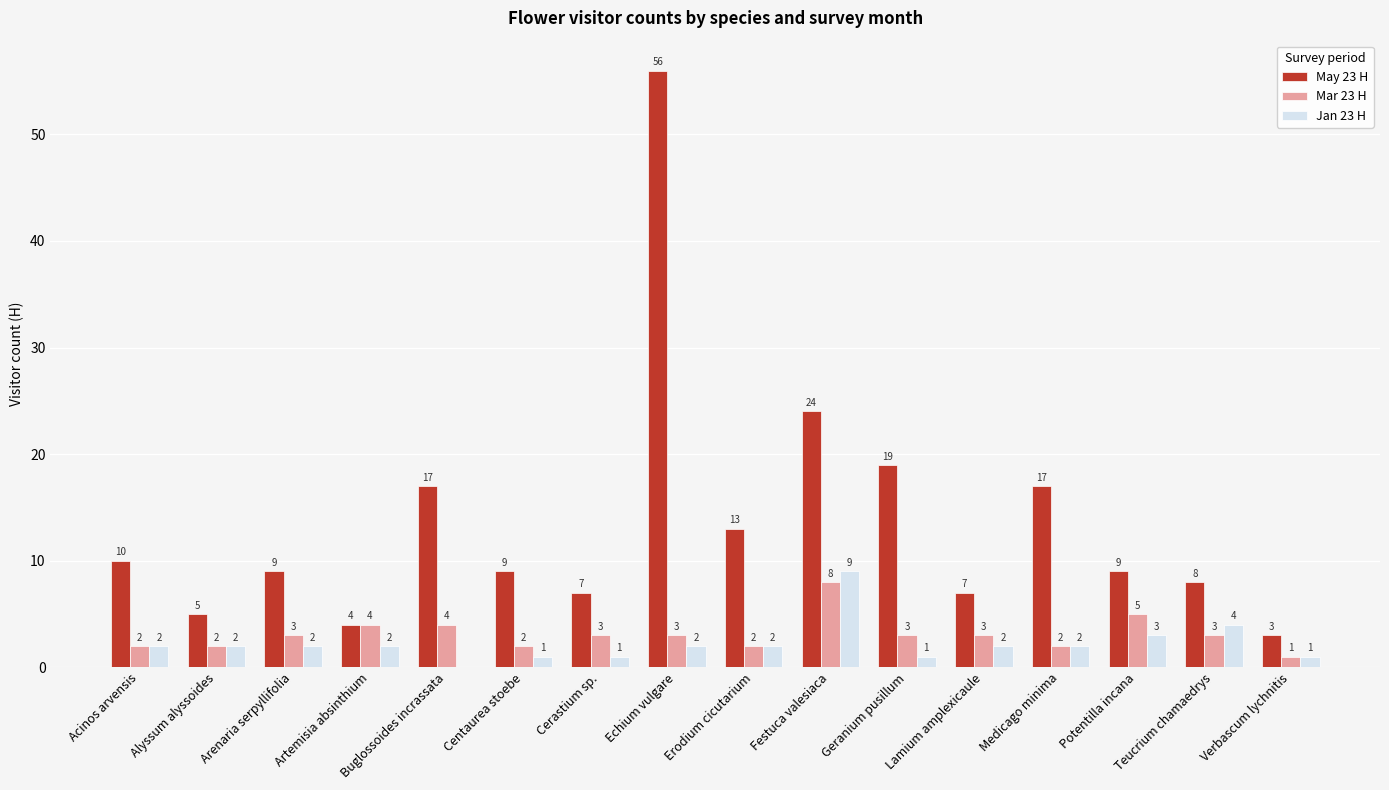

What is the highest value of the May 23 H series?

56